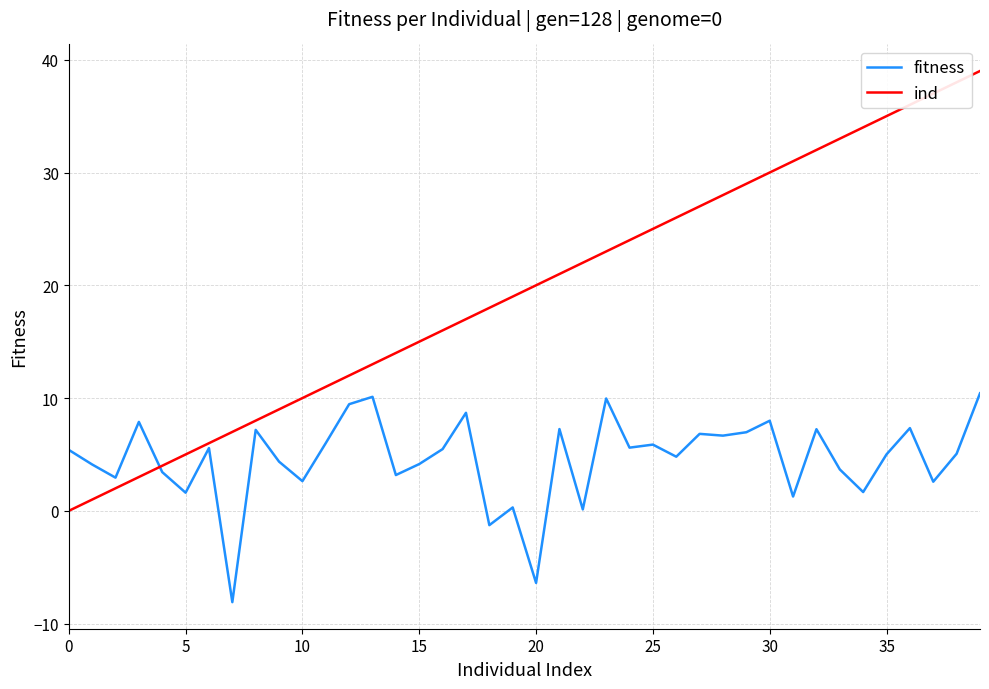

Which series has the widest spread of values?

ind